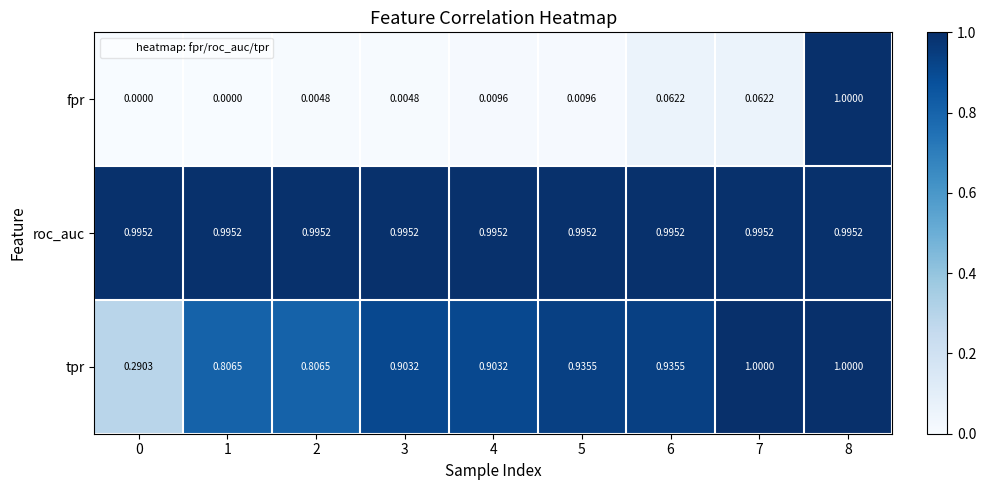

List the series in order of their overall mean, highest first.

roc_auc, tpr, fpr